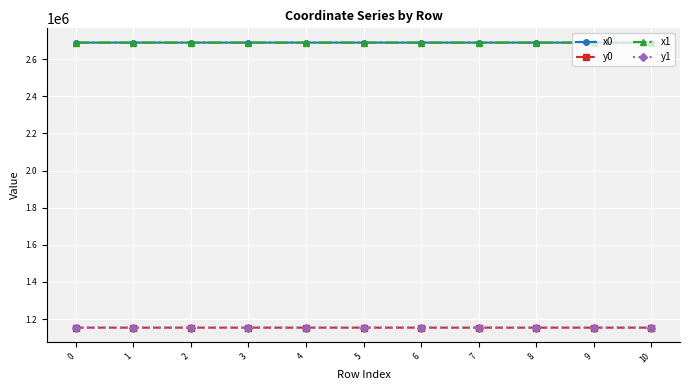

What are all the series names shown in the legend?

x0, y0, x1, y1